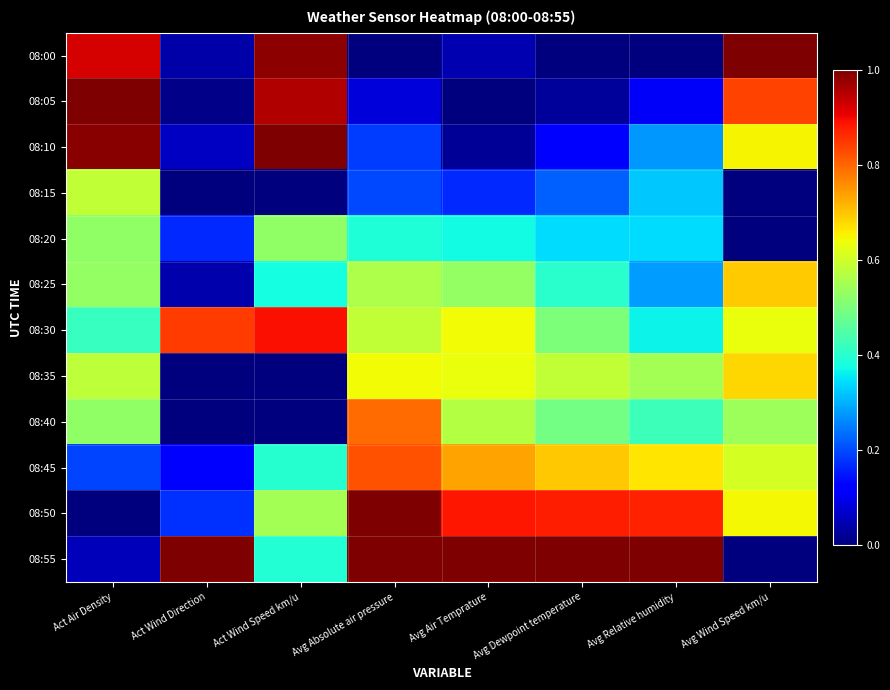

List the series in order of their peak value, highest first.

08:00, 08:05, 08:10, 08:55, 08:50, 08:30, 08:45, 08:40, 08:25, 08:35, 08:15, 08:20